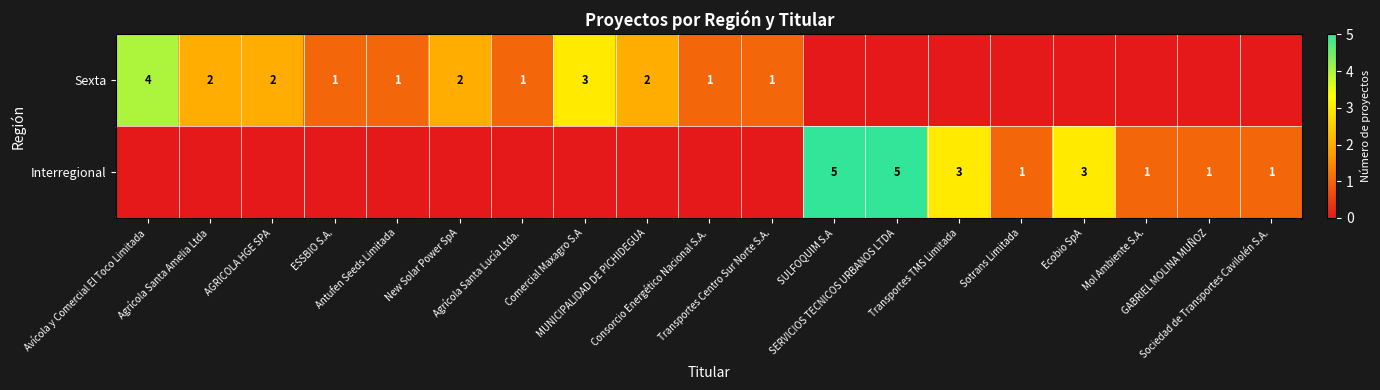

Which series has the largest total across all categories?

Sexta